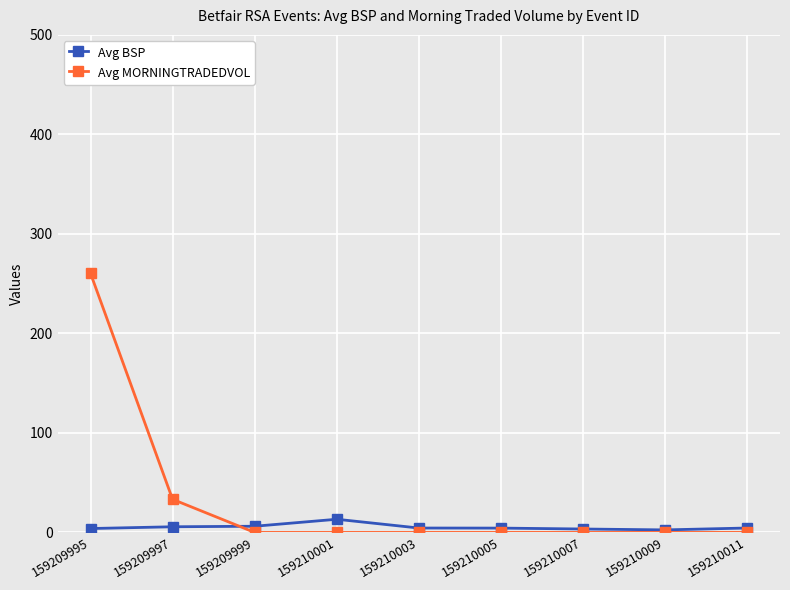

How many distinct data groups are displayed?

2